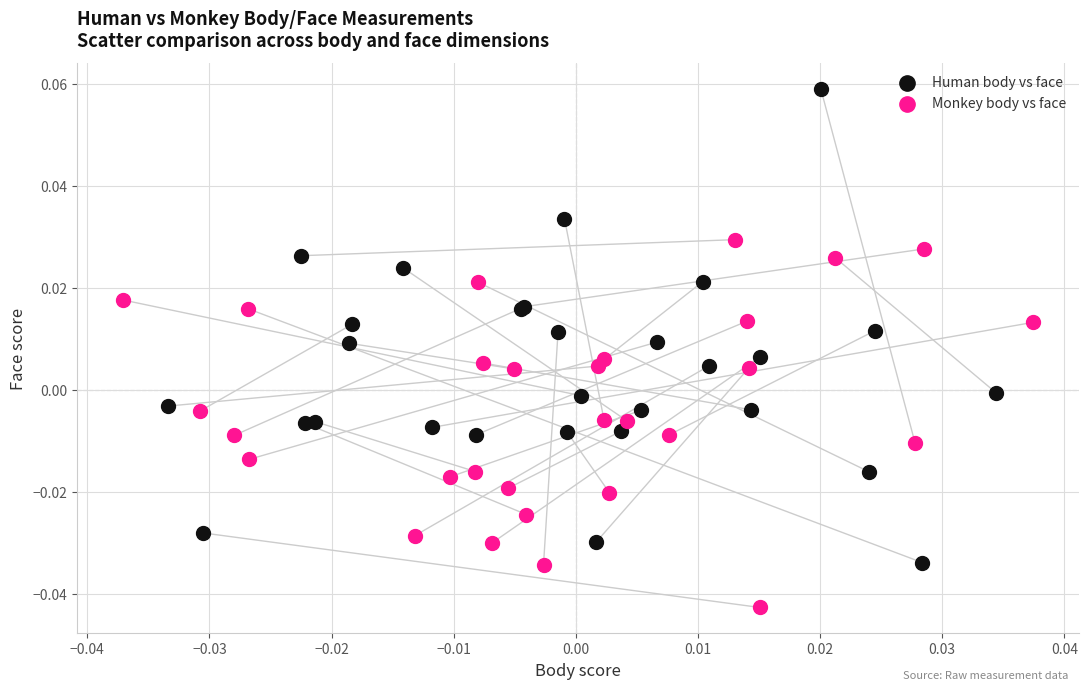

Which series reaches the maximum Y coordinate?

Human body vs face